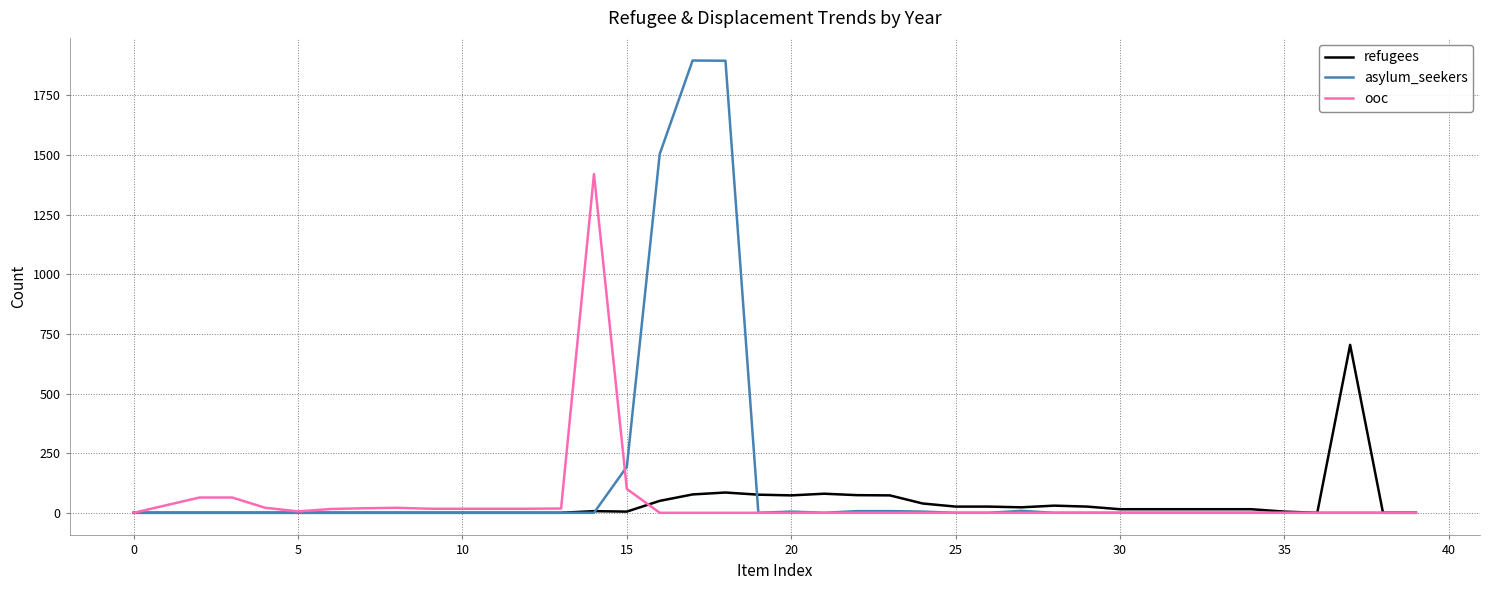

Which series has the widest spread of values?

asylum_seekers